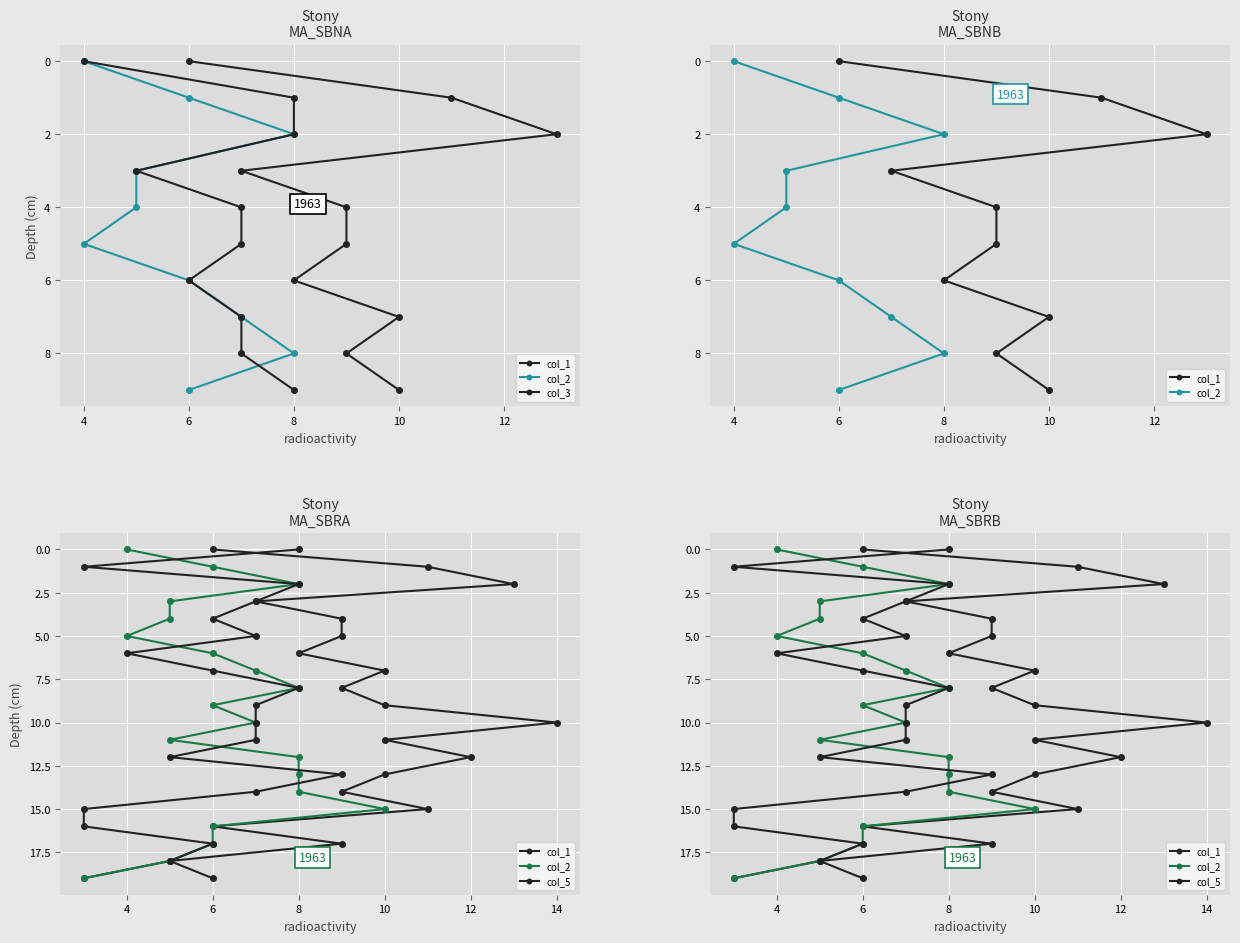

At how many categories does at least one series exceed 12?

4